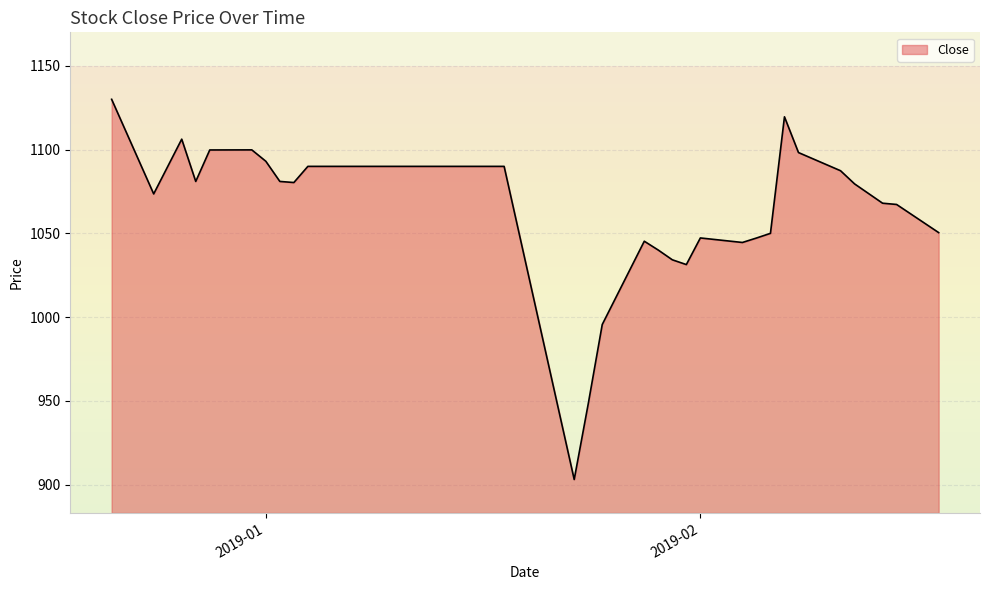

What is the difference between the maximum and minimum values?

227.1